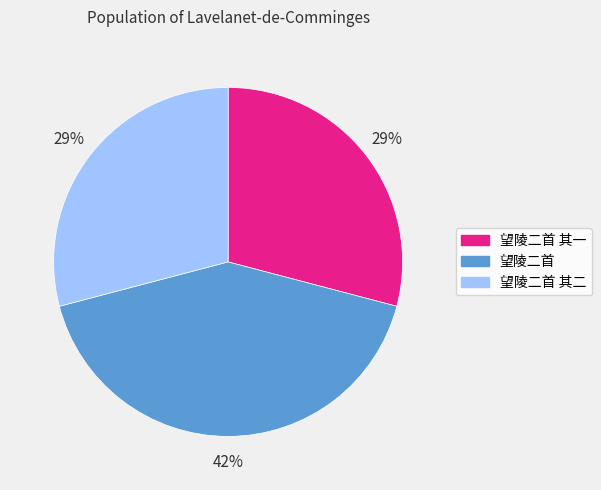

To the nearest percent, what is the difference between the largest and smallest slice percentages?

13%